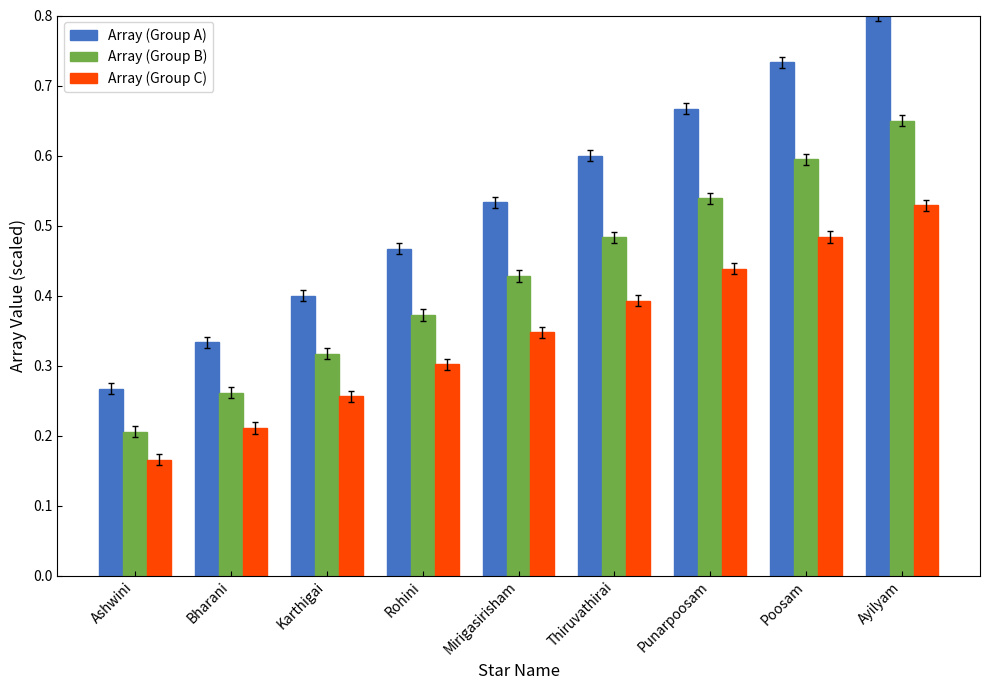

At how many categories does at least one series exceed 0?

9